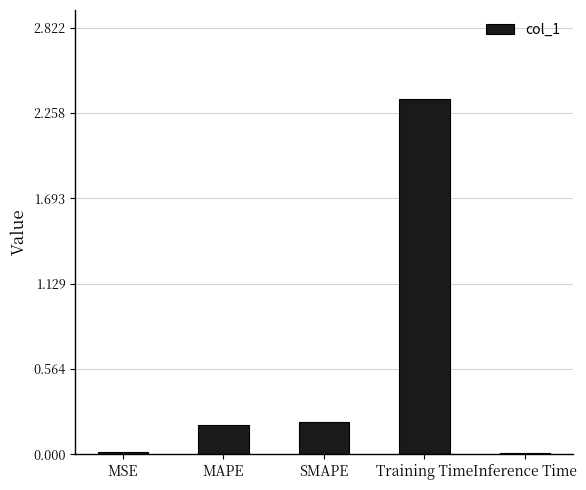

What is the sum of the values at Training Time and MAPE?

2.5